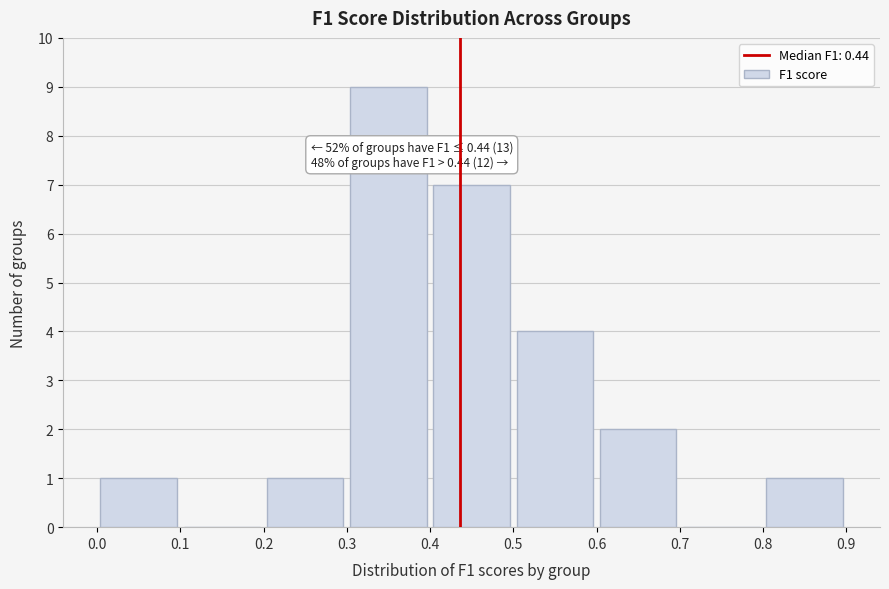

Which range on the x-axis has the tallest bar?

0.3 to 0.4